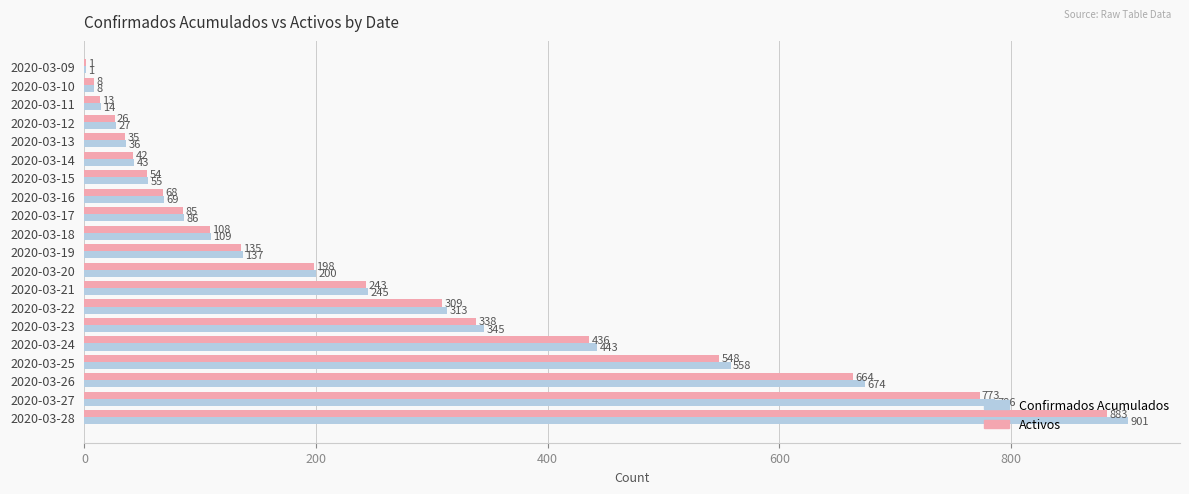

Which series changed the most between 2020-03-10 and 2020-03-15?

Confirmados Acumulados